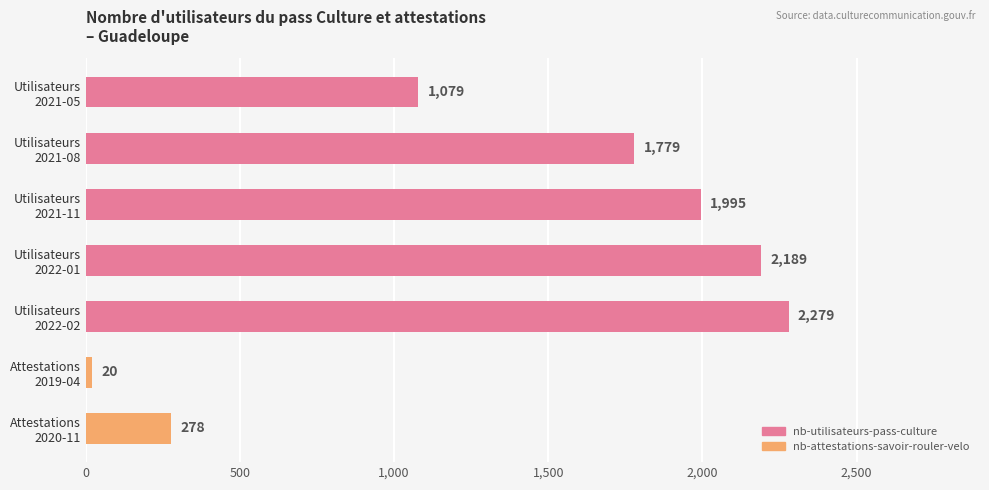

What is the average value?

1374